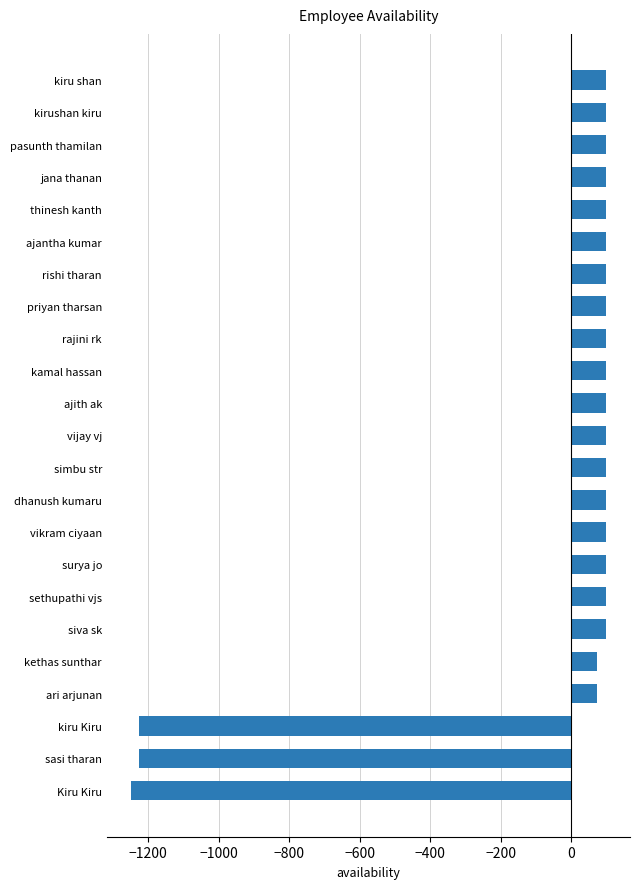

What is the sum of the values at kiru Kiru and rajini rk?

-1125